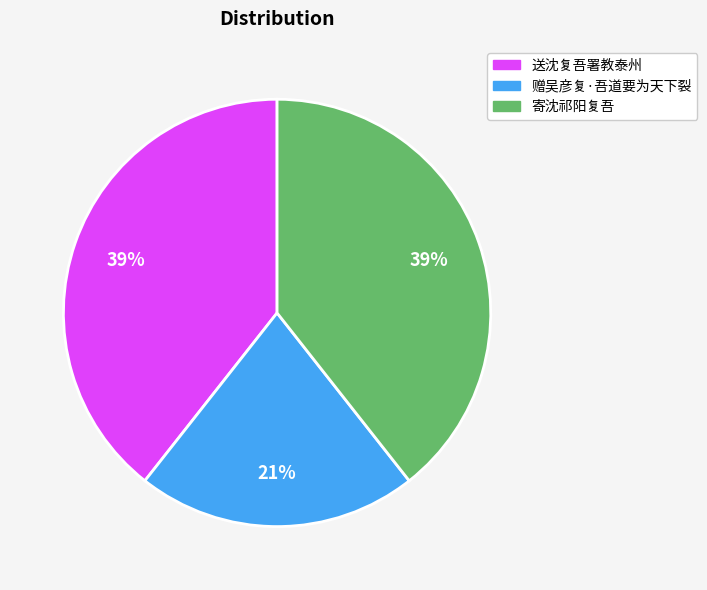

True or false: 赠吴彦复·吾道要为天下裂 accounts for 21% of the total.

True